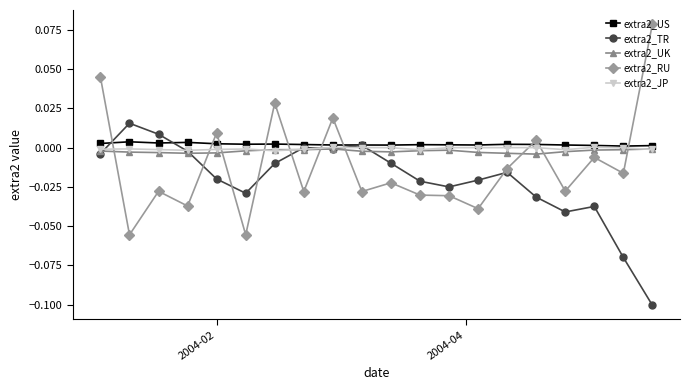

Which series has the largest total across all categories?

extra2_US